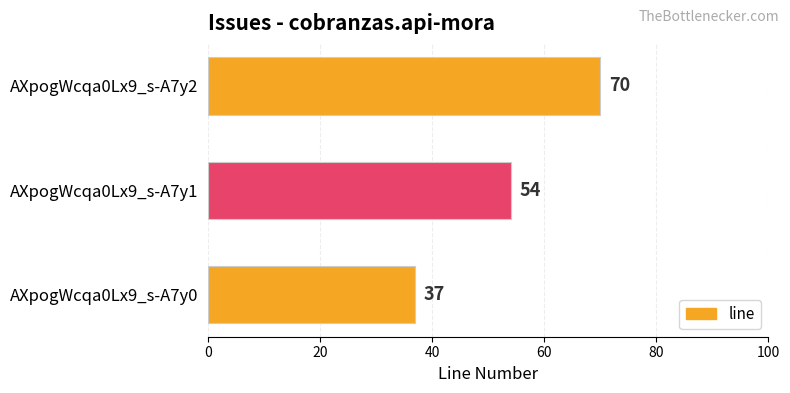

Reading top to bottom, what are all the values shown in this chart?

AXpogWcqa0Lx9_s-A7y2=70	AXpogWcqa0Lx9_s-A7y1=54	AXpogWcqa0Lx9_s-A7y0=37